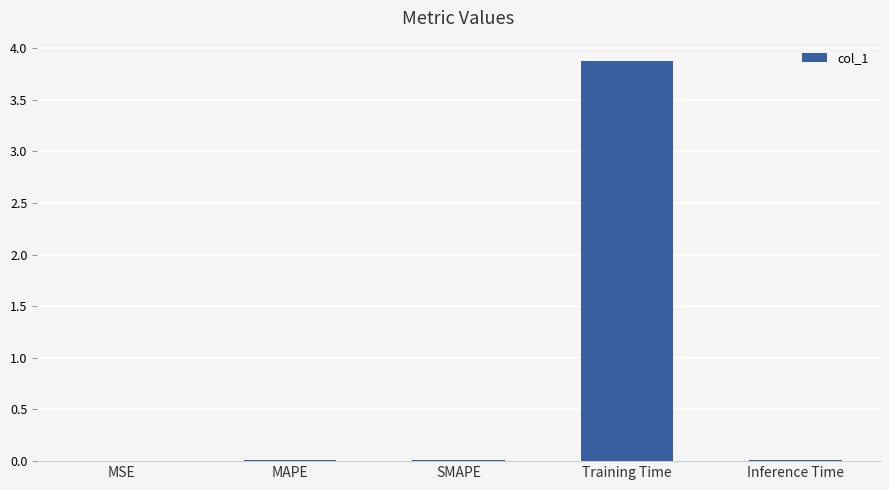

What is the maximum value shown in the chart?

3.9